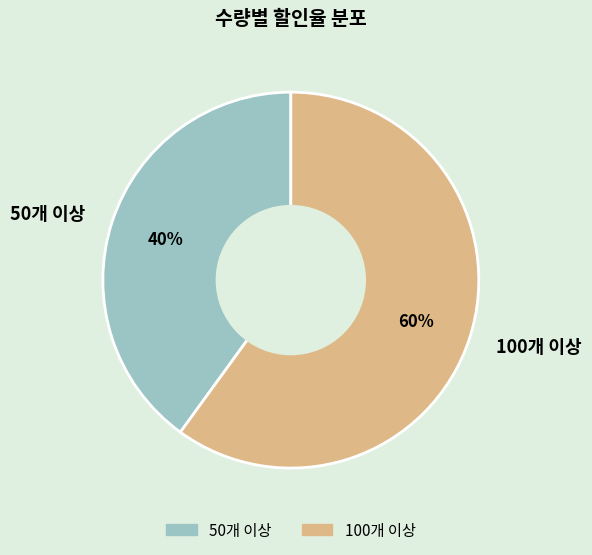

True or false: 100개 이상 accounts for 60% of the total.

True